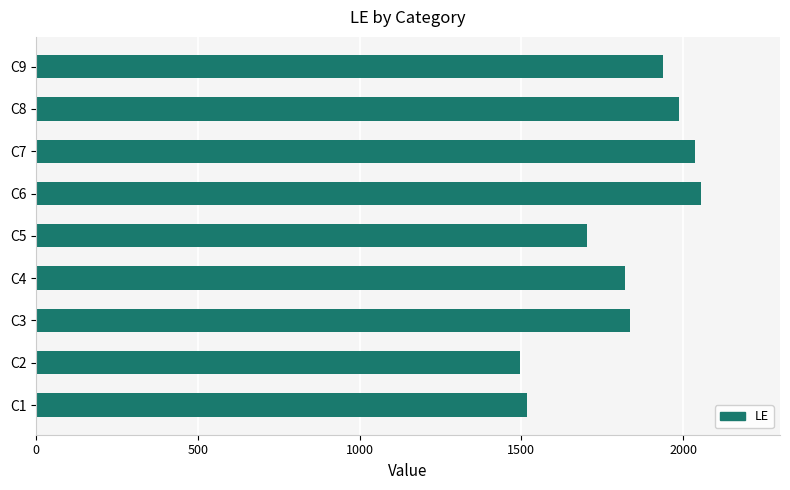

What is the change in value from C4 to C7?

+215